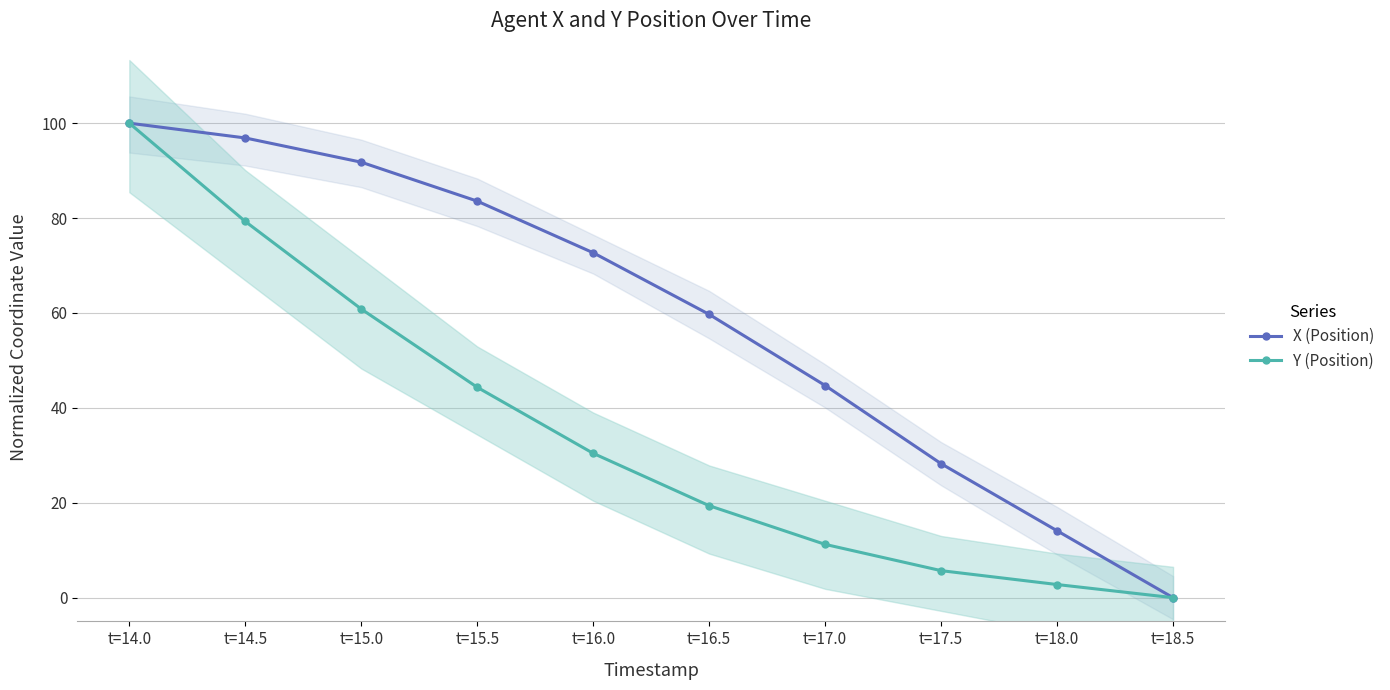

True or false: X (Position) and Y (Position) intersect in this chart.

False